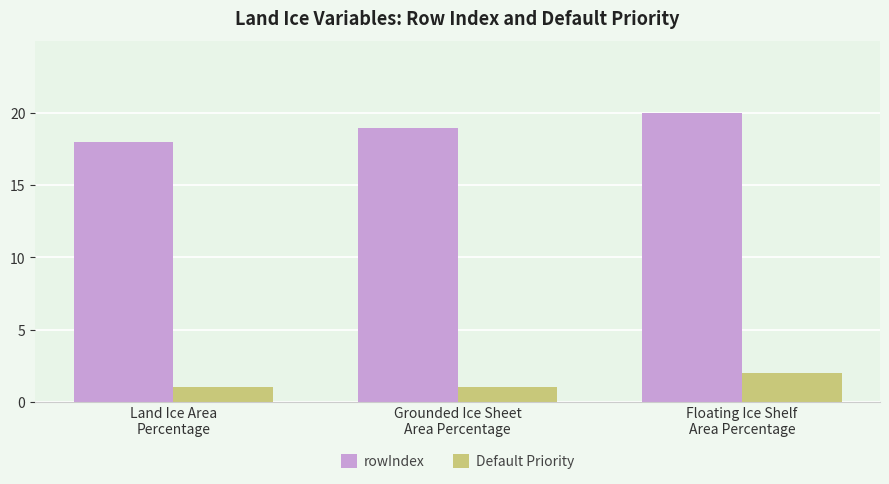

At which label is rowIndex closest to 19?

Grounded Ice Sheet
Area Percentage